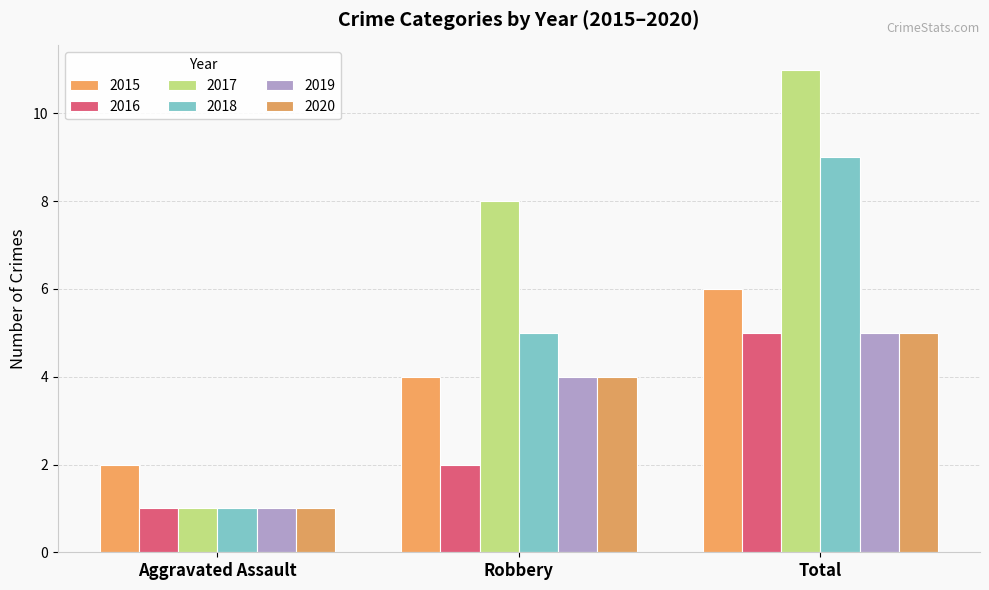

Reading right to left, transcribe all the data shown in this chart.

2015: 6	4	2
2016: 5	2	1
2017: 11	8	1
2018: 9	5	1
2019: 5	4	1
2020: 5	4	1